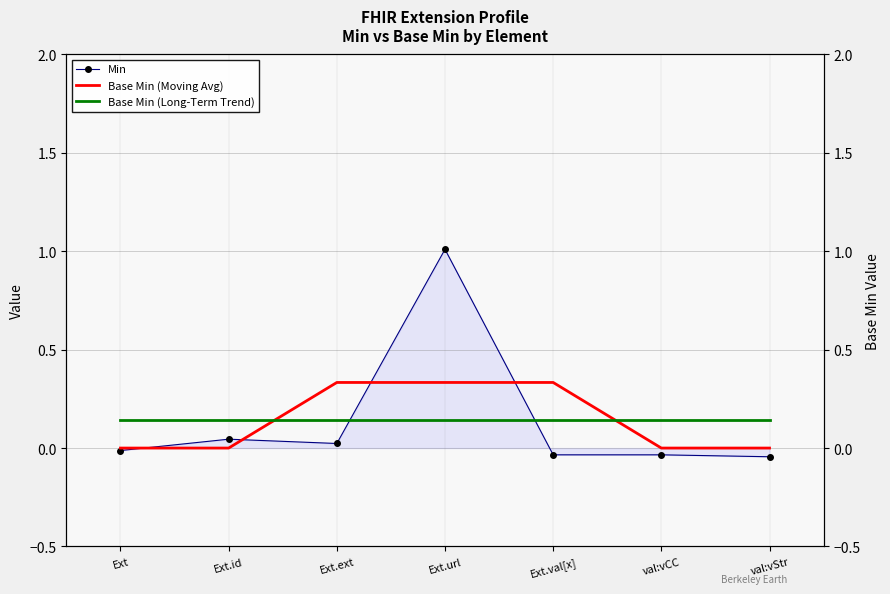

What position from the left is val:vCC?

6